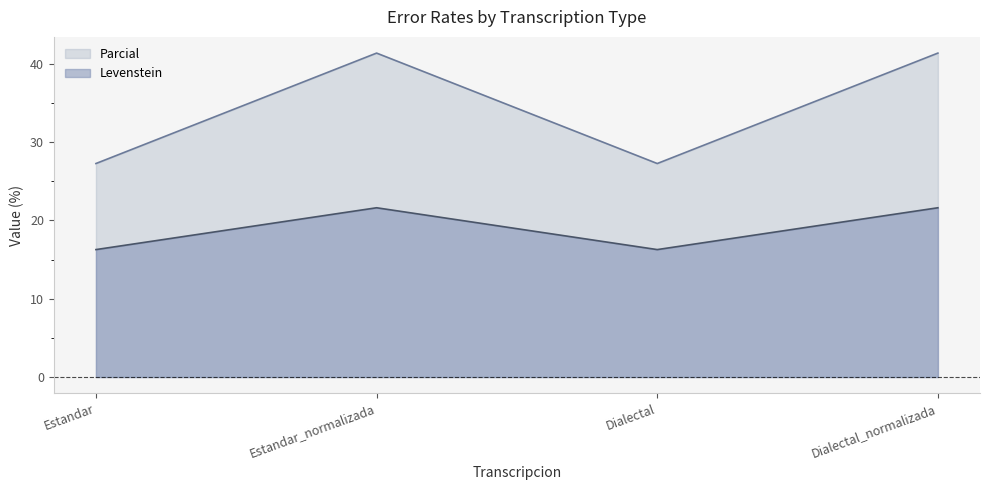

Reading left to right, what are all the values shown in this chart?

Levenstein: Estandar=16.3	Estandar_normalizada=21.6	Dialectal=16.3	Dialectal_normalizada=21.6
Parcial: Estandar=27.3	Estandar_normalizada=41.4	Dialectal=27.3	Dialectal_normalizada=41.4